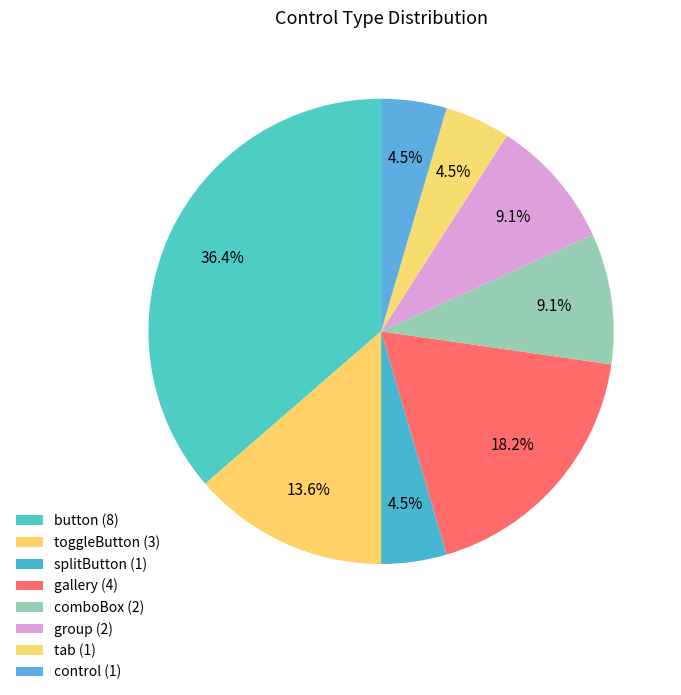

How many slices are in this pie chart?

8